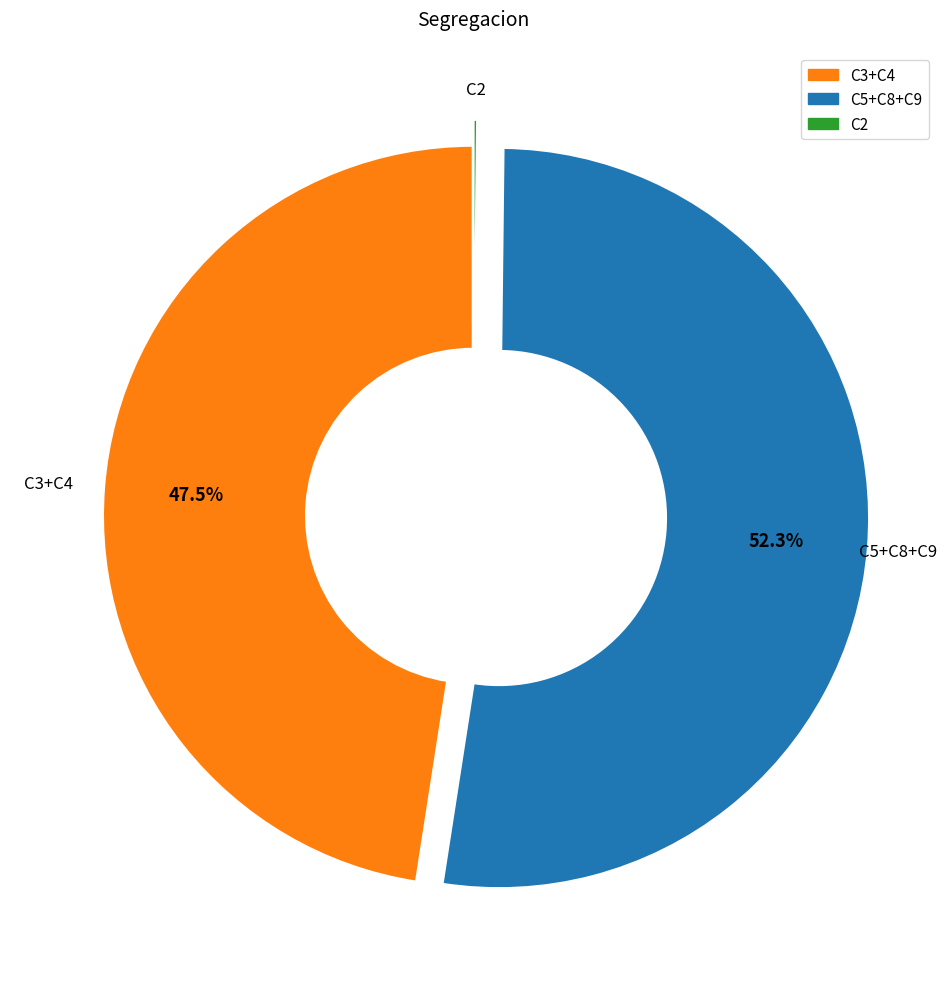

Is there any slice that represents more than half of the pie?

Yes